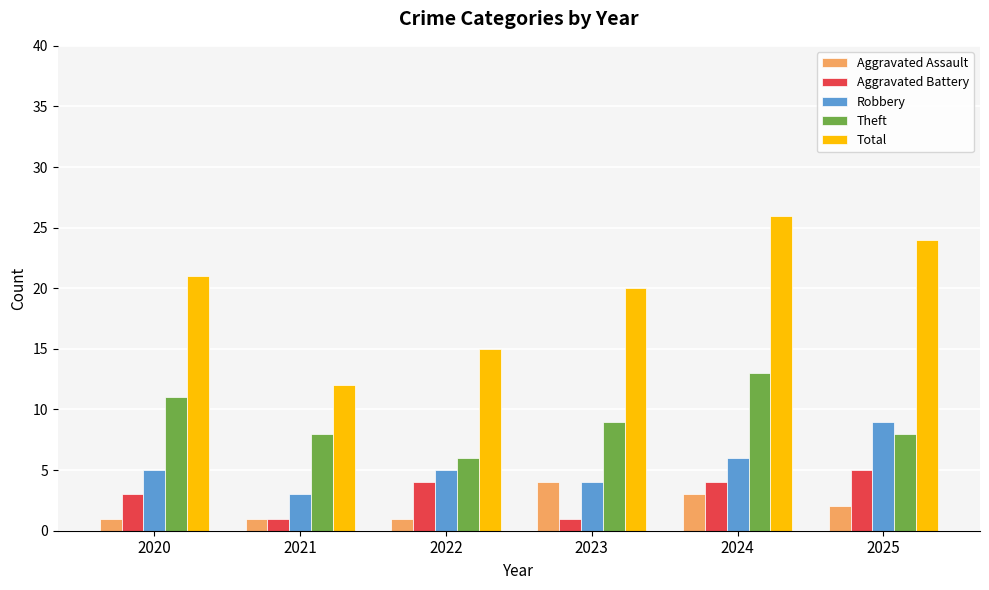

How many groups of bars are there?

6